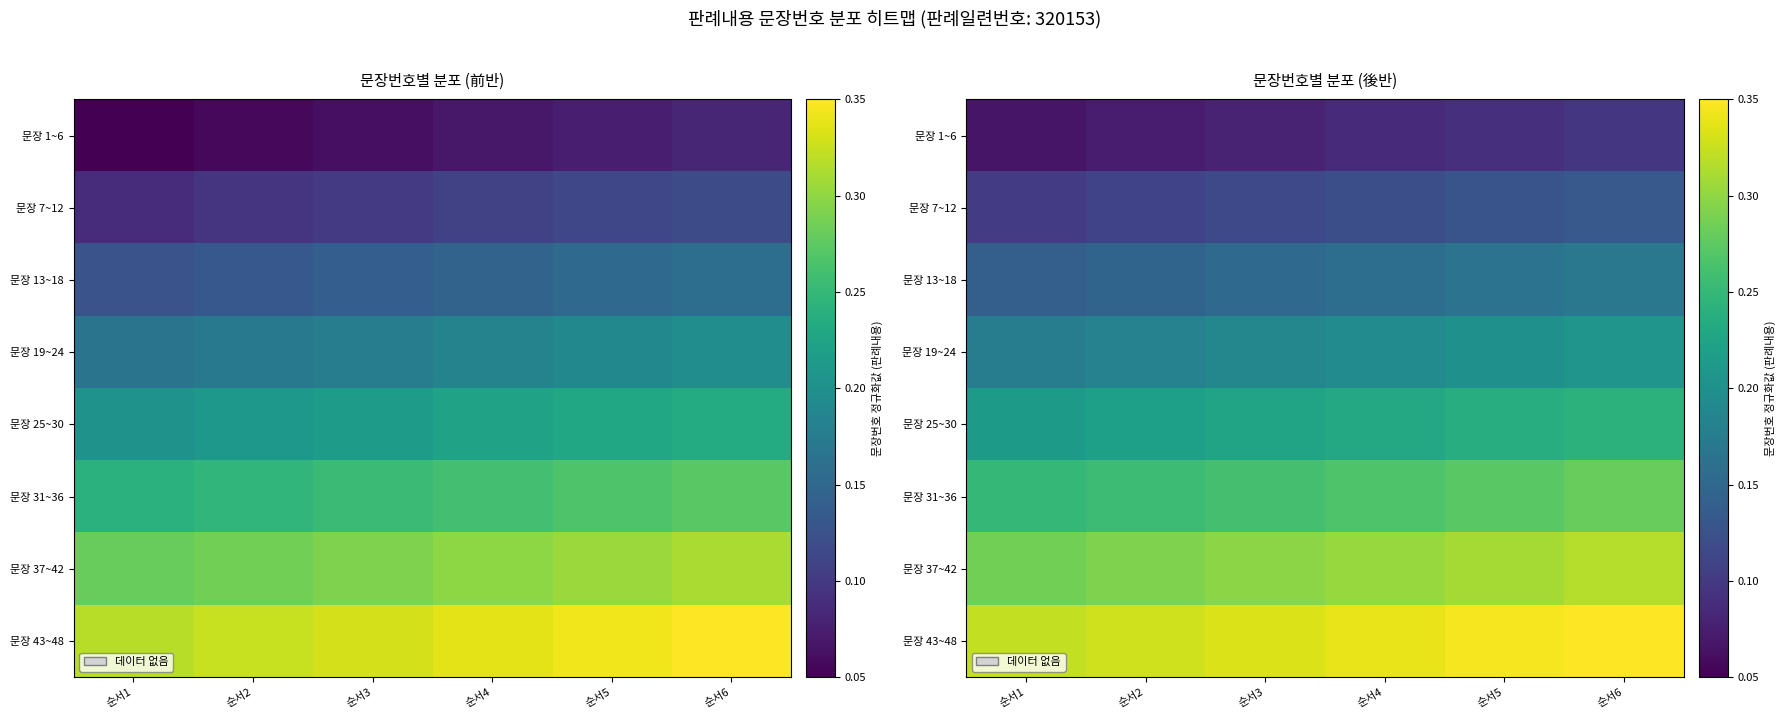

The 문장 43~48 series shows 0.1 at 순서2. True or false?

False